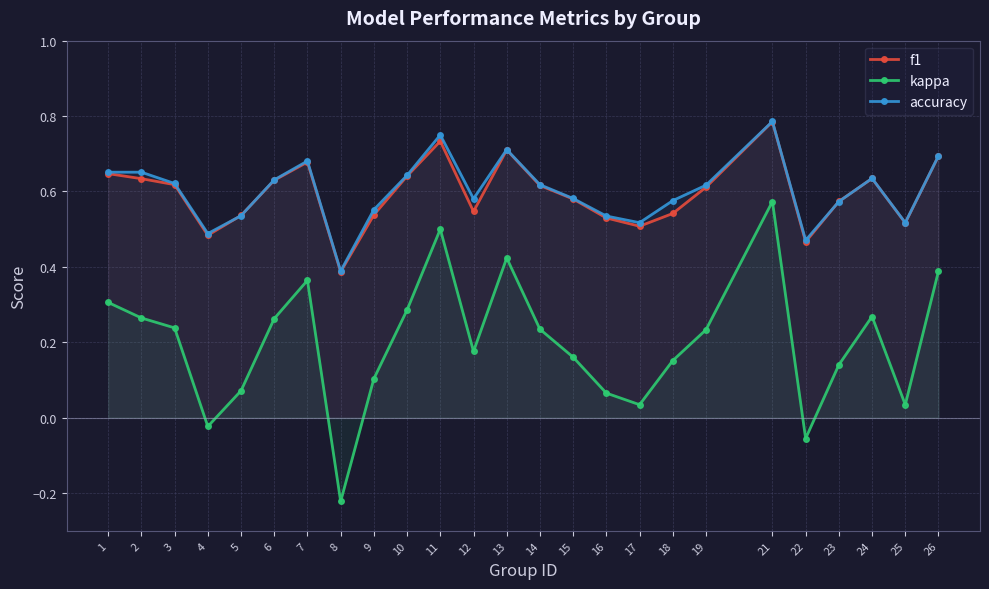

The value of kappa at 16 is 0.1. True or false?

False